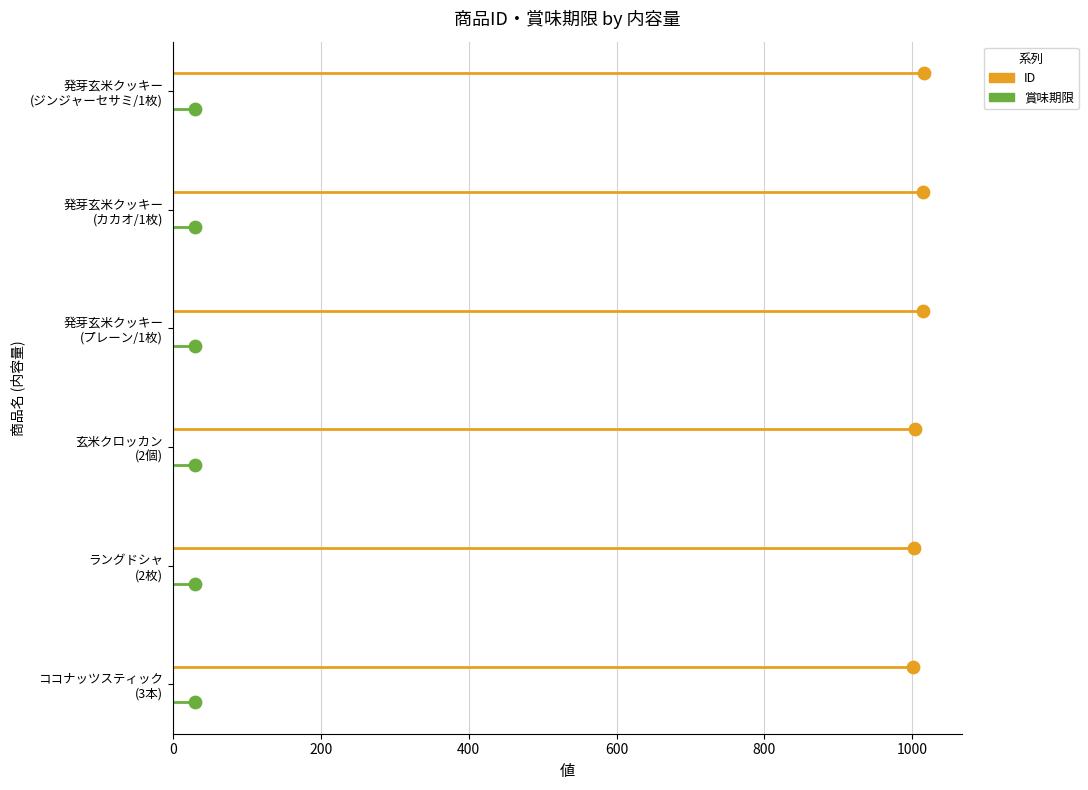

Which series contains the lowest Y value?

賞味期限